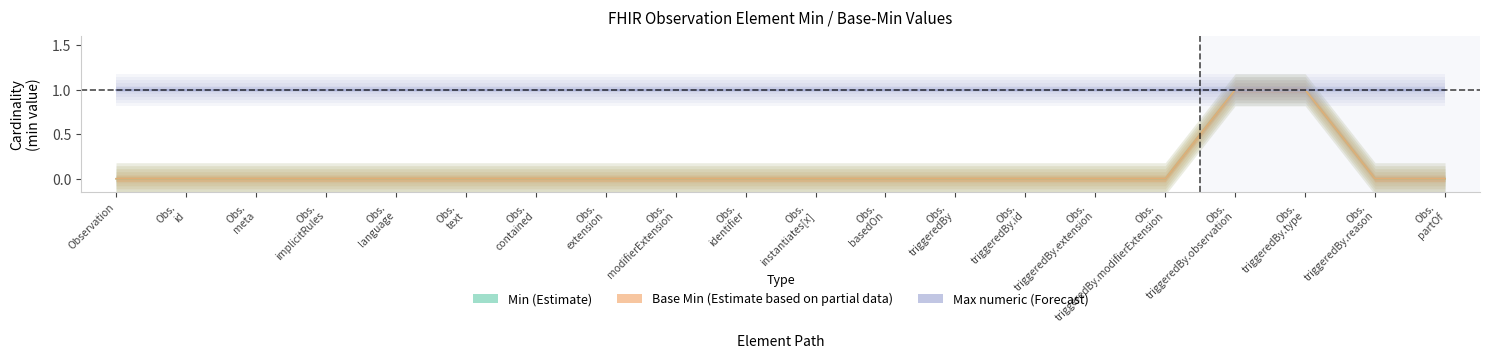

Is the value of Base Min (Estimate based on partial data) at Obs. identifier greater than the value of Min (Estimate) at Obs. instantiates[x]?

No